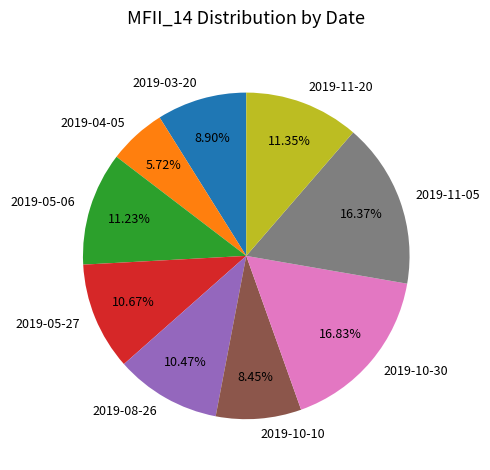

What is the ratio of the value at 2019-04-05 to the value at 2019-03-20?

0.6